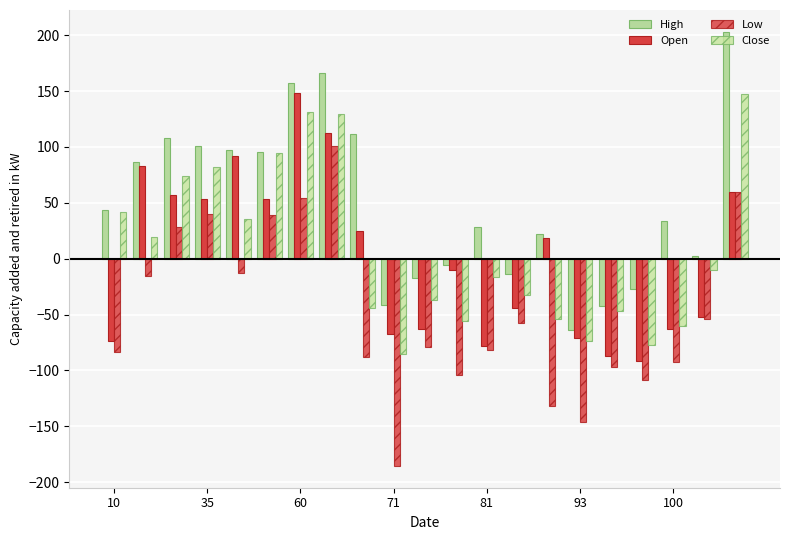

List the series in order of their peak value, highest first.

High, Open, Close, Low